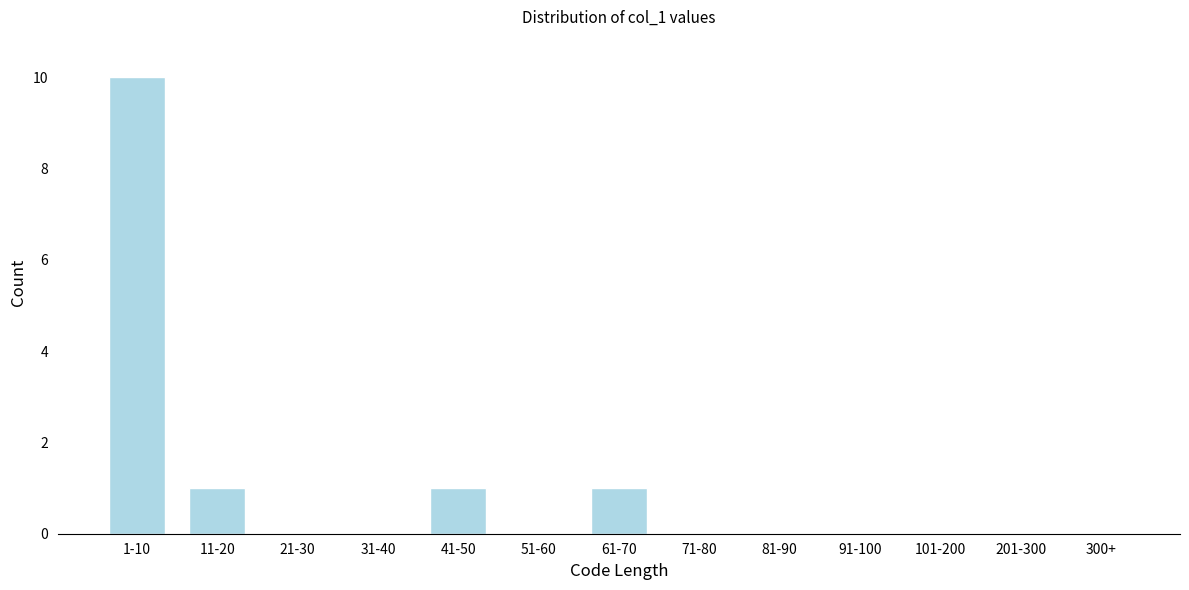

Reading left to right, what are all the values shown in this chart?

1-10=10	11-20=1	21-30=0	31-40=0	41-50=1	51-60=0	61-70=1	71-80=0	81-90=0	91-100=0	101-200=0	201-300=0	300+=0